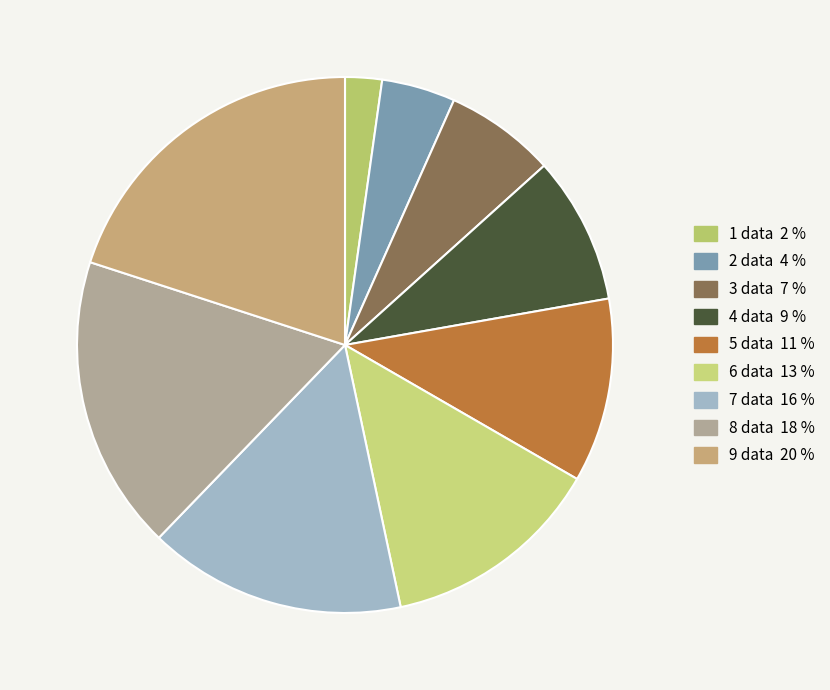

Does 7 data represent more than half of the total?

No